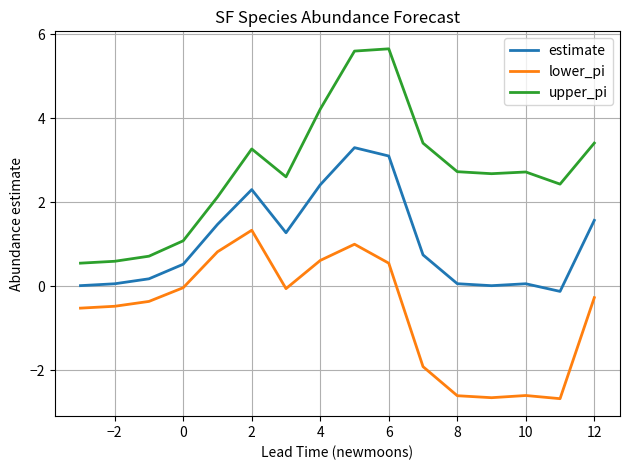

Which series has the widest spread of values?

upper_pi